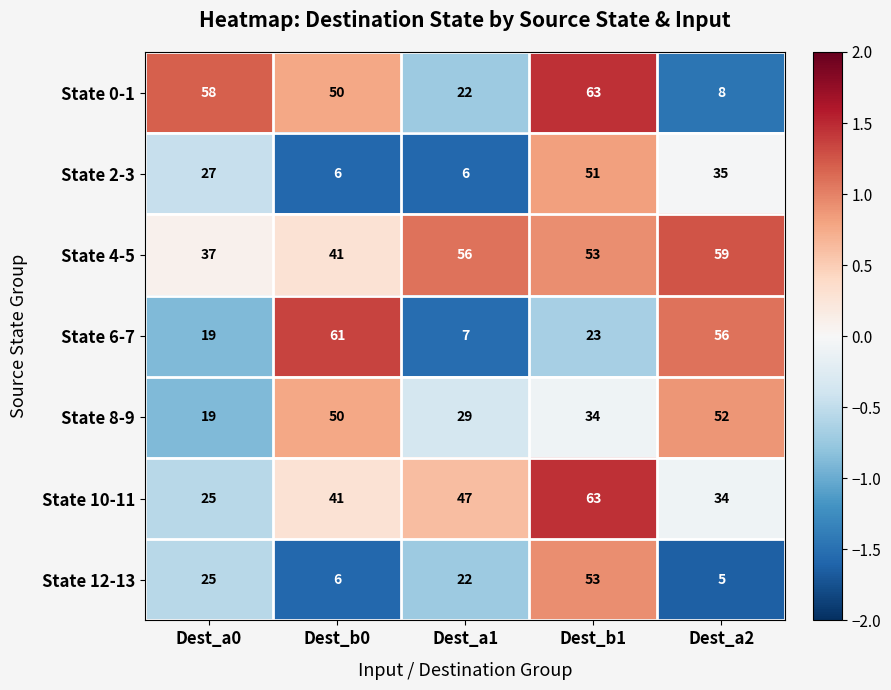

Rank the categories by State 12-13 value from lowest to highest.

Dest_a2, Dest_b0, Dest_a1, Dest_a0, Dest_b1